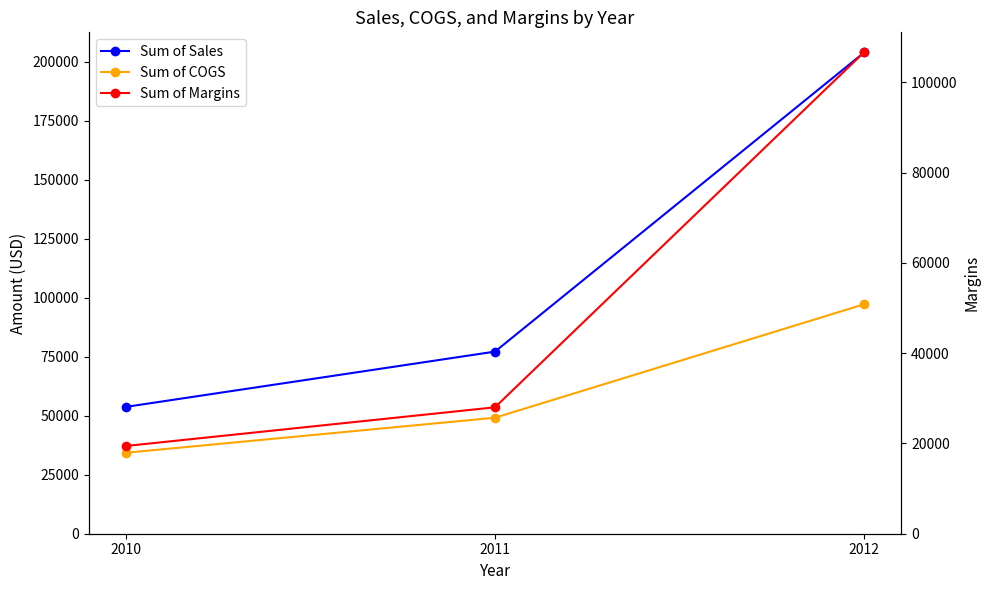

What is the value of the Sum of Margins point at the 3rd from the left?

106712.1